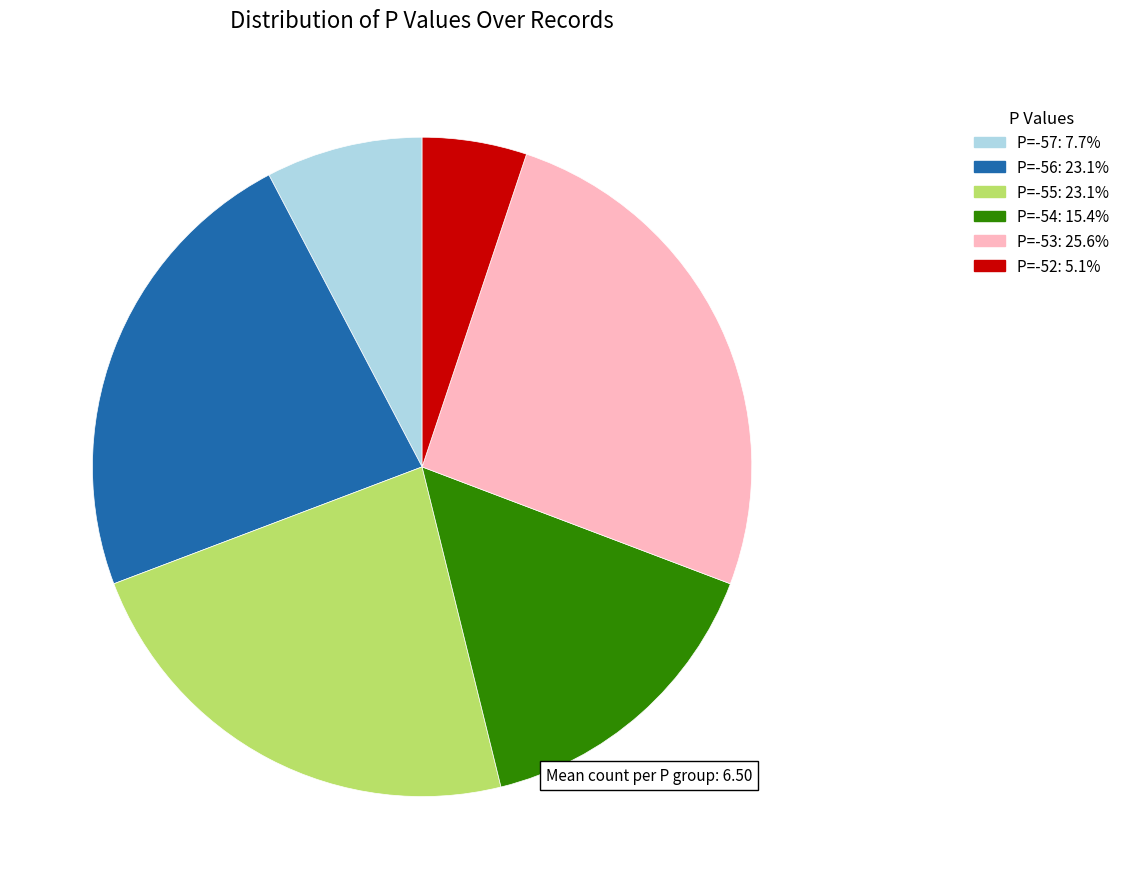

What is the smallest slice in the pie chart?

P=-52